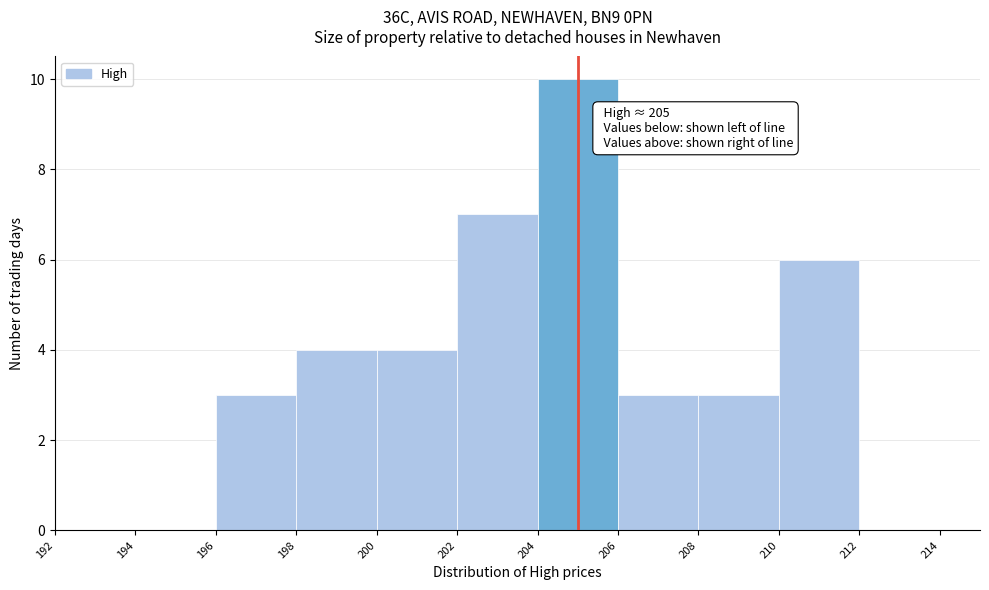

Over which range of the x-axis is the bar tallest?

204 to 206